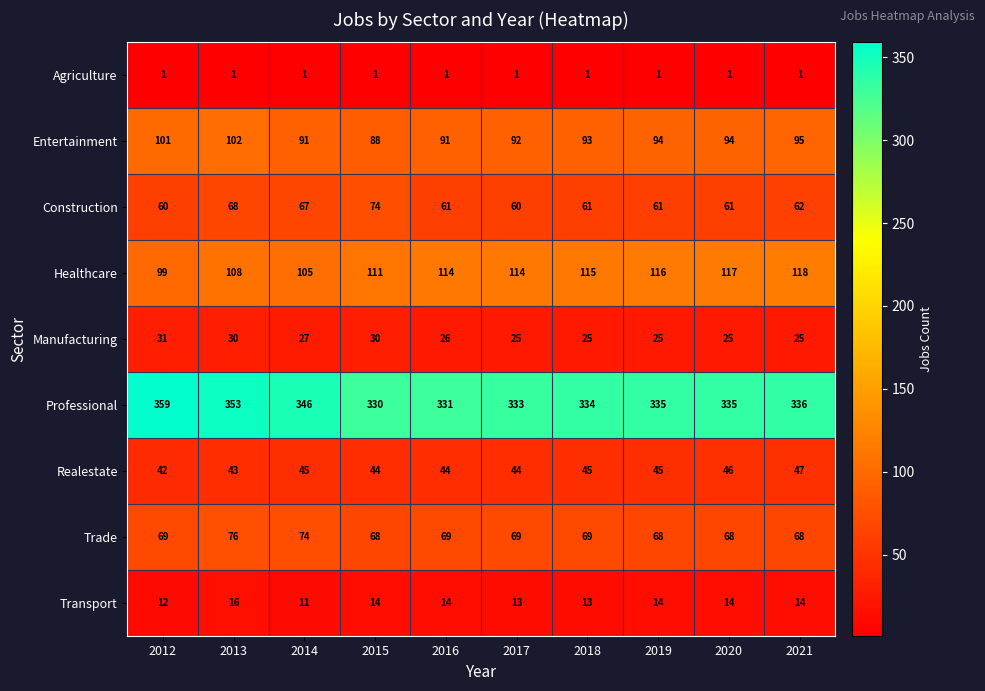

At which label is Construction closest to 67?

2014